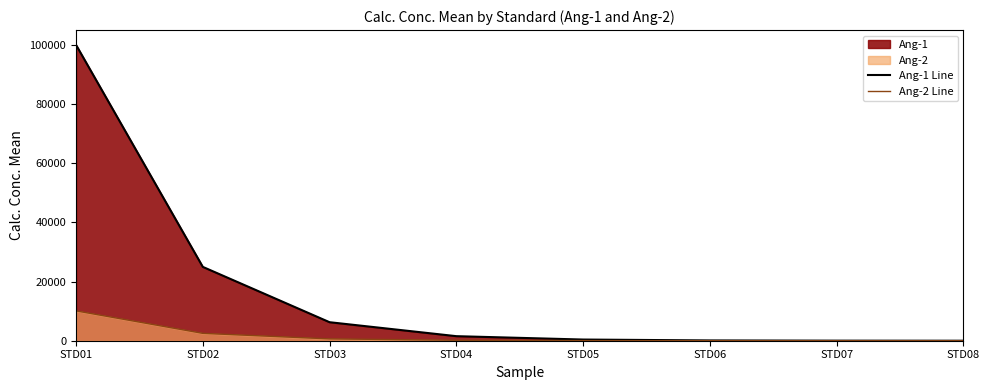

True or false: Ang-2 Line and Ang-1 Line cross at least once.

False